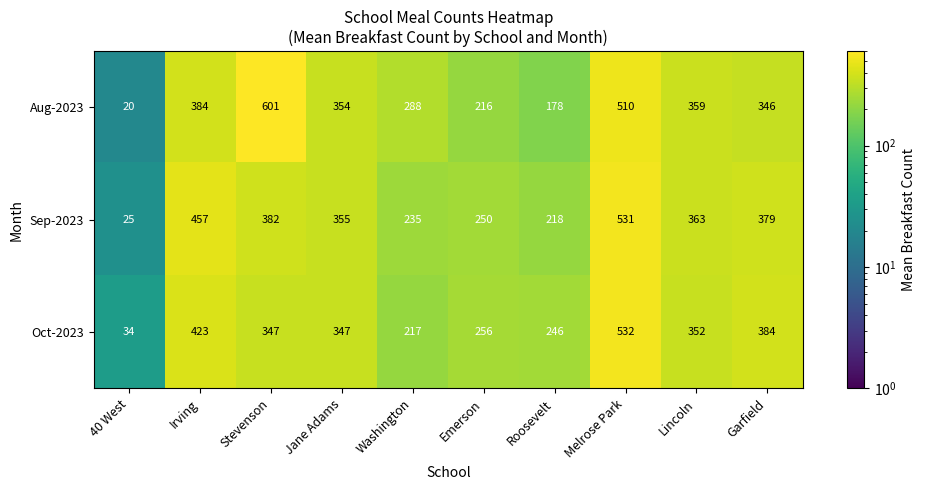

What is the sum of all Sep-2023 values?

3195